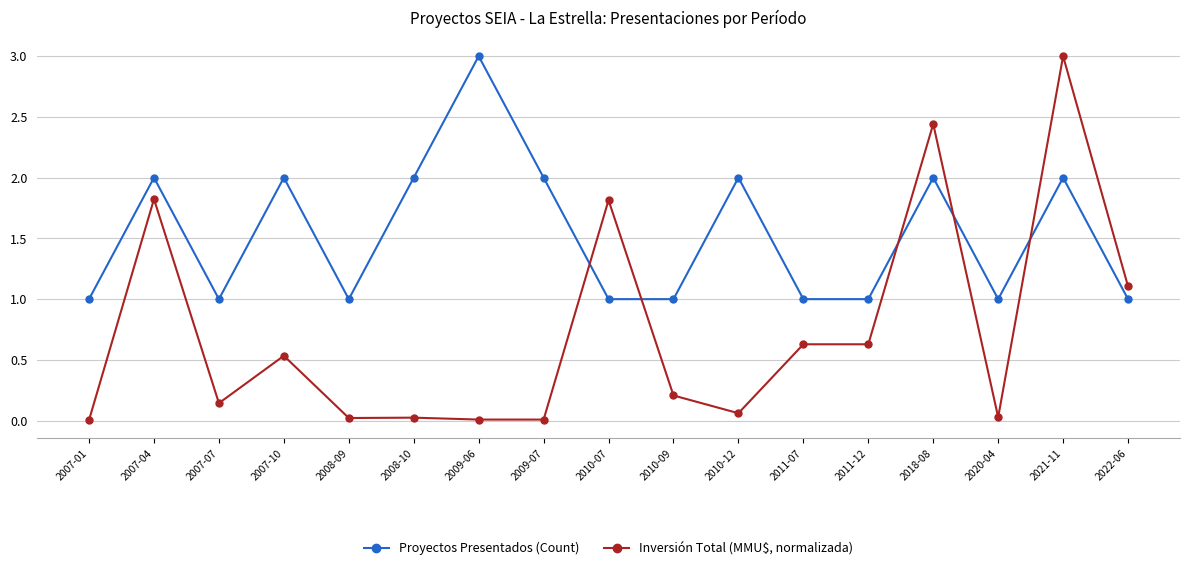

Is it true that Proyectos Presentados (Count) equals 1.0 at 2011-07?

True